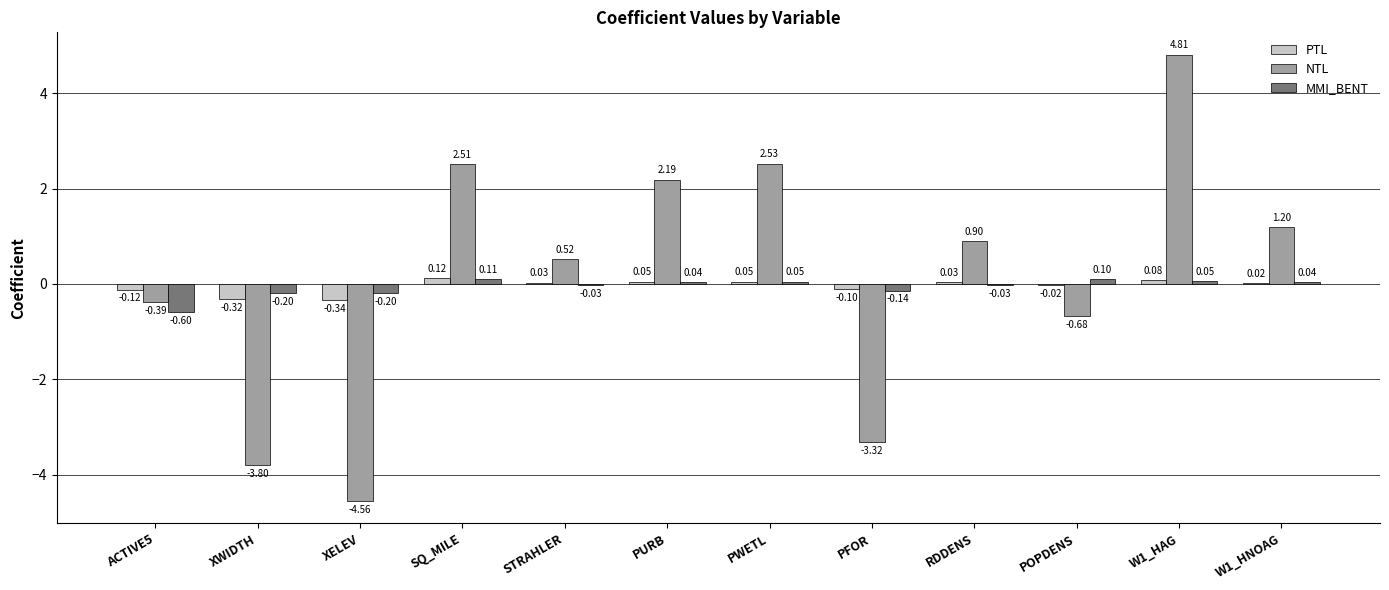

How many positive values does the NTL series have?

7